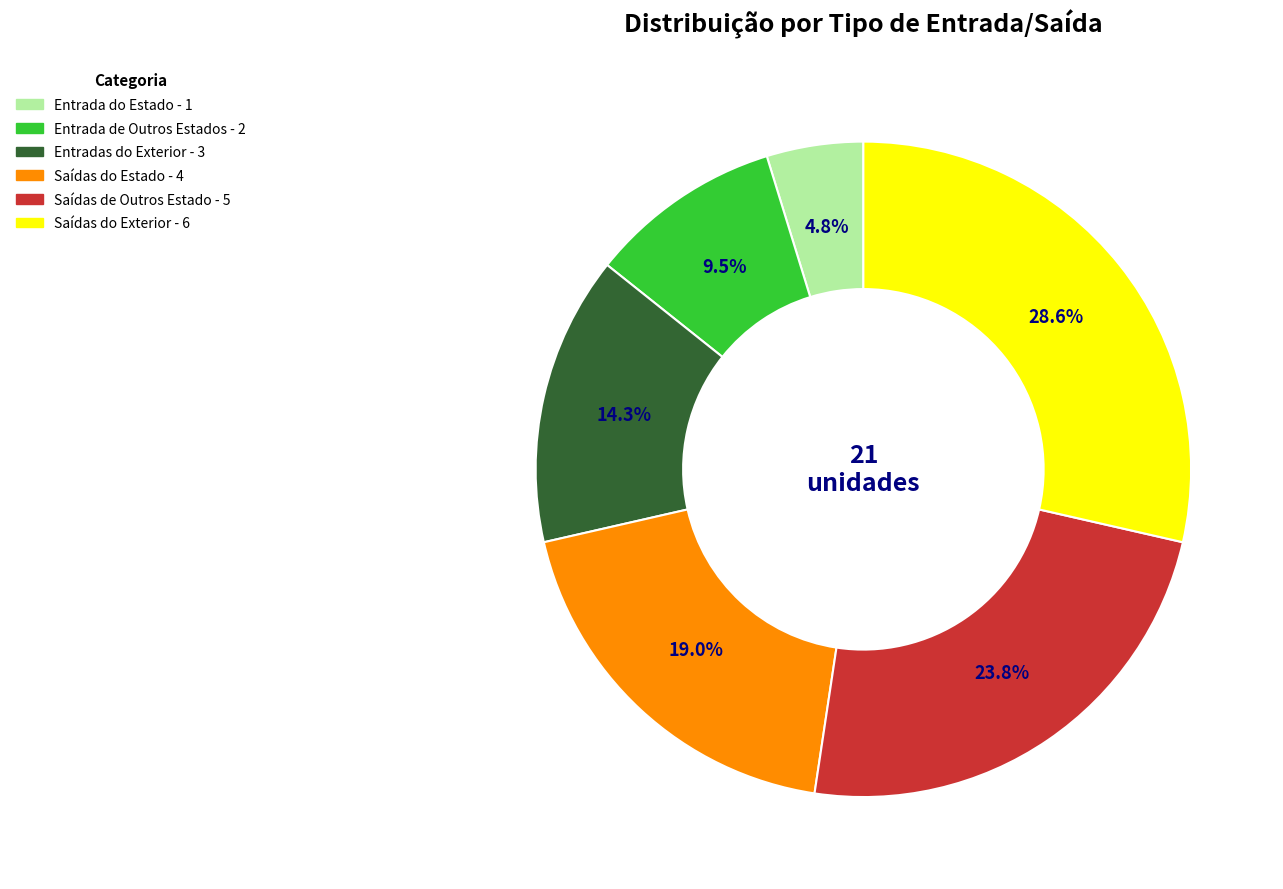

To the nearest percent, what is the difference between the largest and smallest slice percentages?

24%